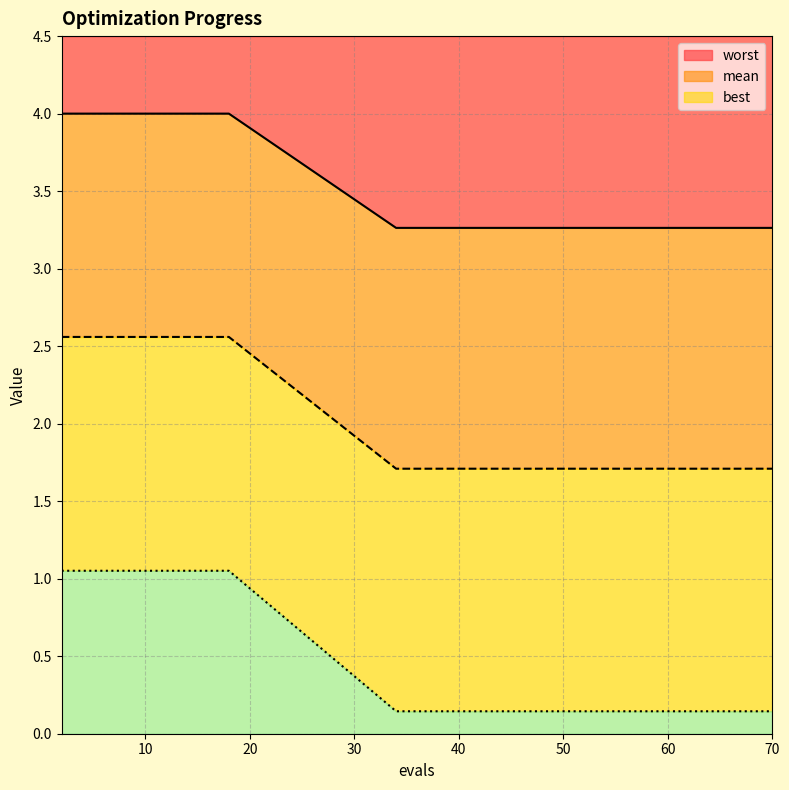

Reading right to left, transcribe all the data shown in this chart.

mean: 3.3	3.3	3.3	3.3	3.3	3.3	3.3	3.3	3.3	3.3	4.0	4.0	4.0	4.0	4.0	4.0	4.0	4.0	4.0	4.0
best: 1.7	1.7	1.7	1.7	1.7	1.7	1.7	1.7	1.7	1.7	2.6	2.6	2.6	2.6	2.6	2.6	2.6	2.6	2.6	2.6
worst: 0.1	0.1	0.1	0.1	0.1	0.1	0.1	0.1	0.1	0.1	1.1	1.1	1.1	1.1	1.1	1.1	1.1	1.1	1.1	1.1